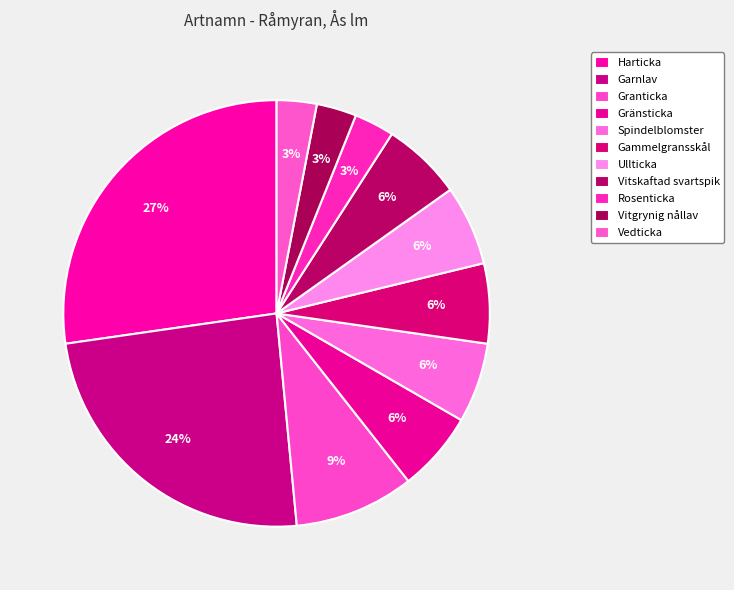

To the nearest percent, what is the combined percentage of Rosenticka and Gränsticka?

9%